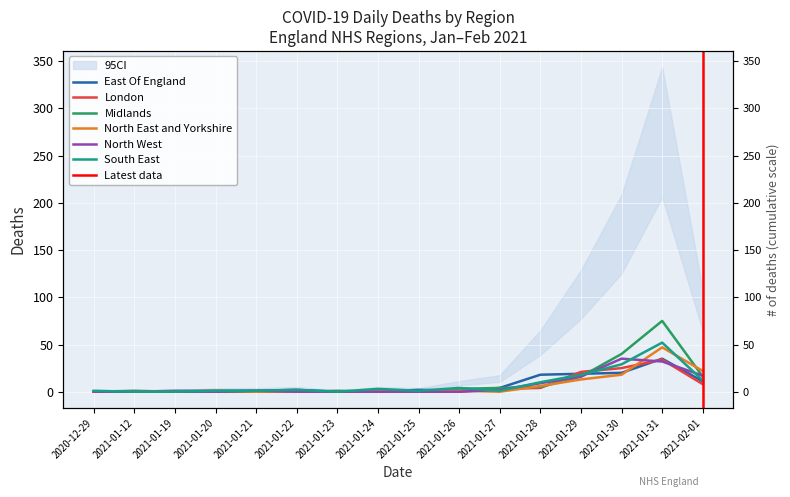

How many interior local peaks does the London series have?

1